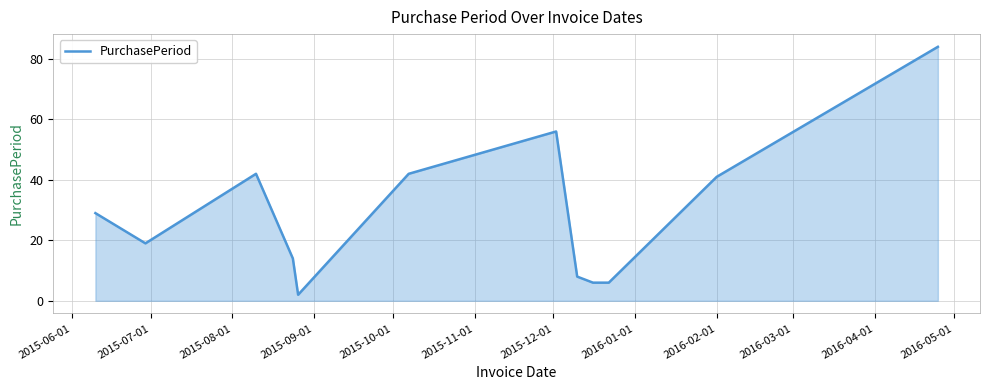

What is the maximum value shown in the chart?

84